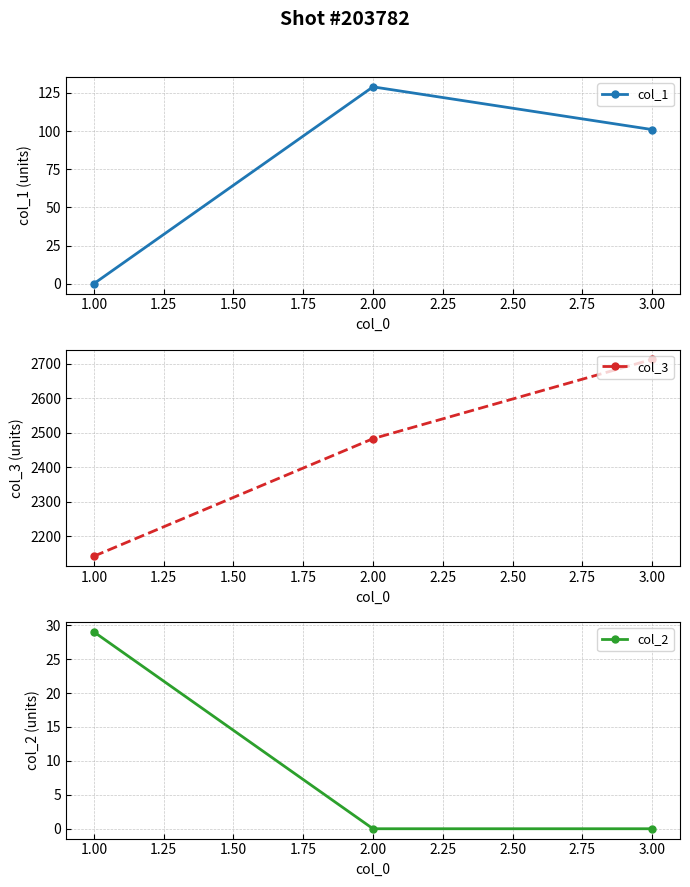

What is the sum of all col_3 values?

7338